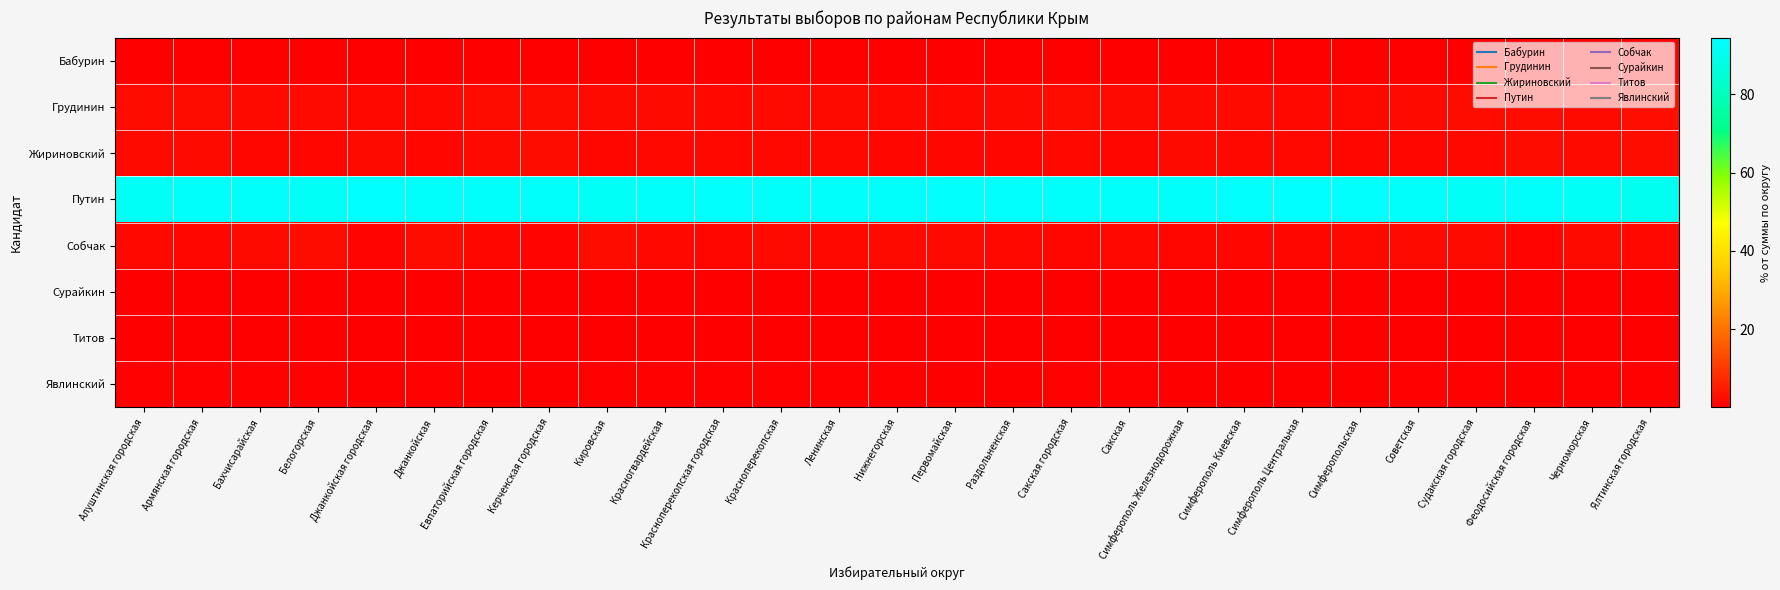

Rank the series by their maximum value, from lowest to highest.

Бабурин, Сурайкин, Титов, Явлинский, Жириновский, Собчак, Грудинин, Путин